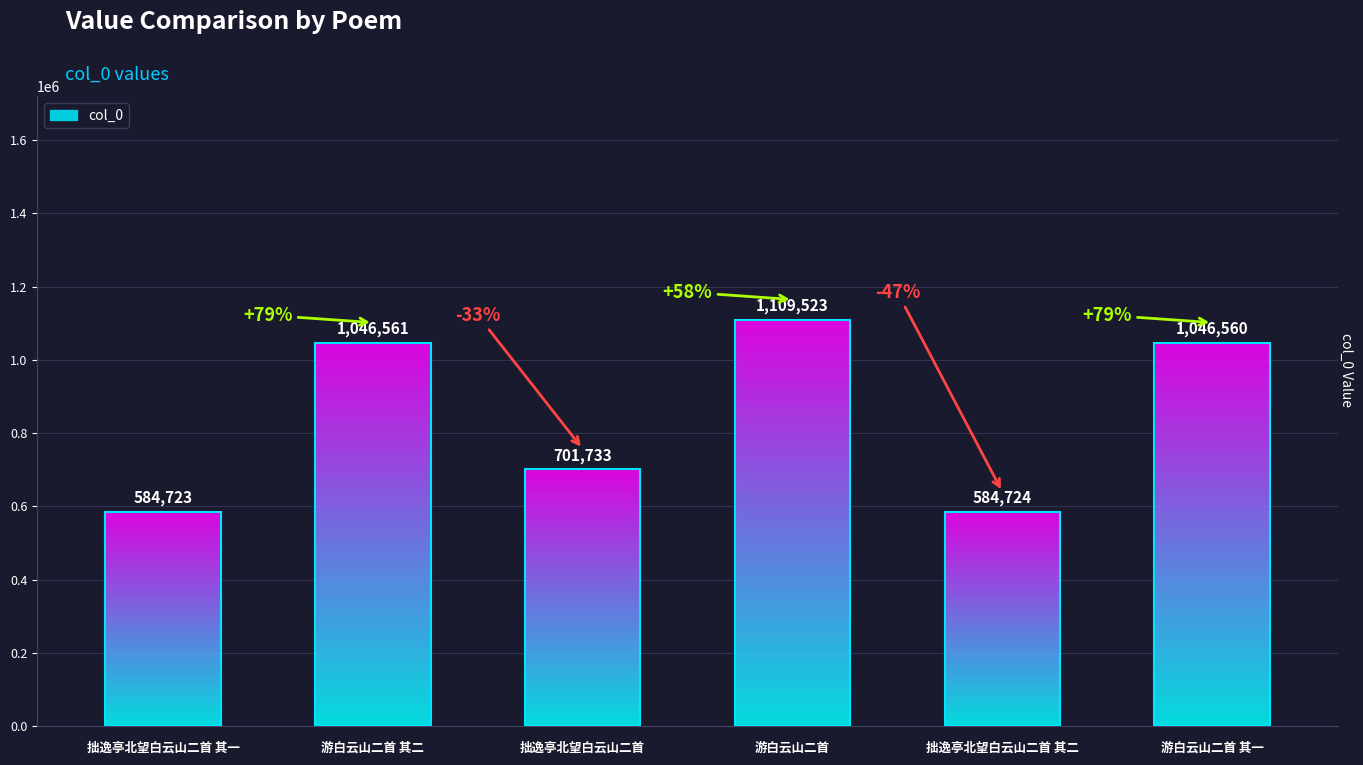

Reading left to right, list all the values displayed in this chart.

拙逸亭北望白云山二首 其一=584723	游白云山二首 其二=1046561	拙逸亭北望白云山二首=701733	游白云山二首=1109523	拙逸亭北望白云山二首 其二=584724	游白云山二首 其一=1046560